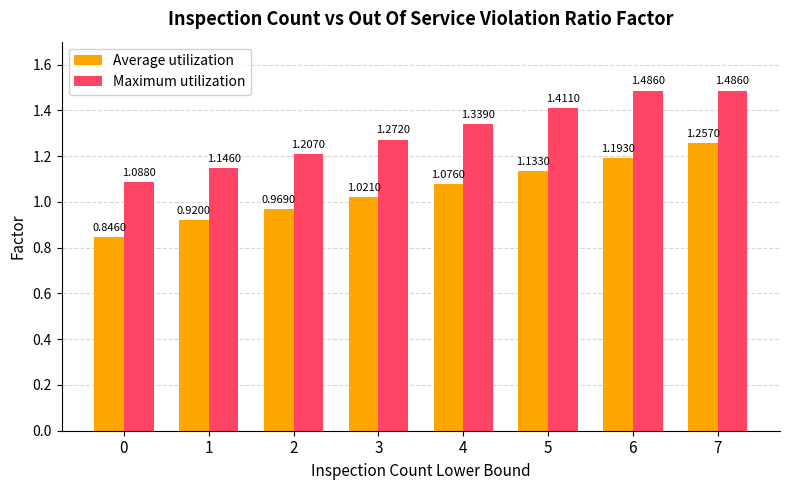

At 6, list the series in order from largest to smallest.

Maximum utilization, Average utilization